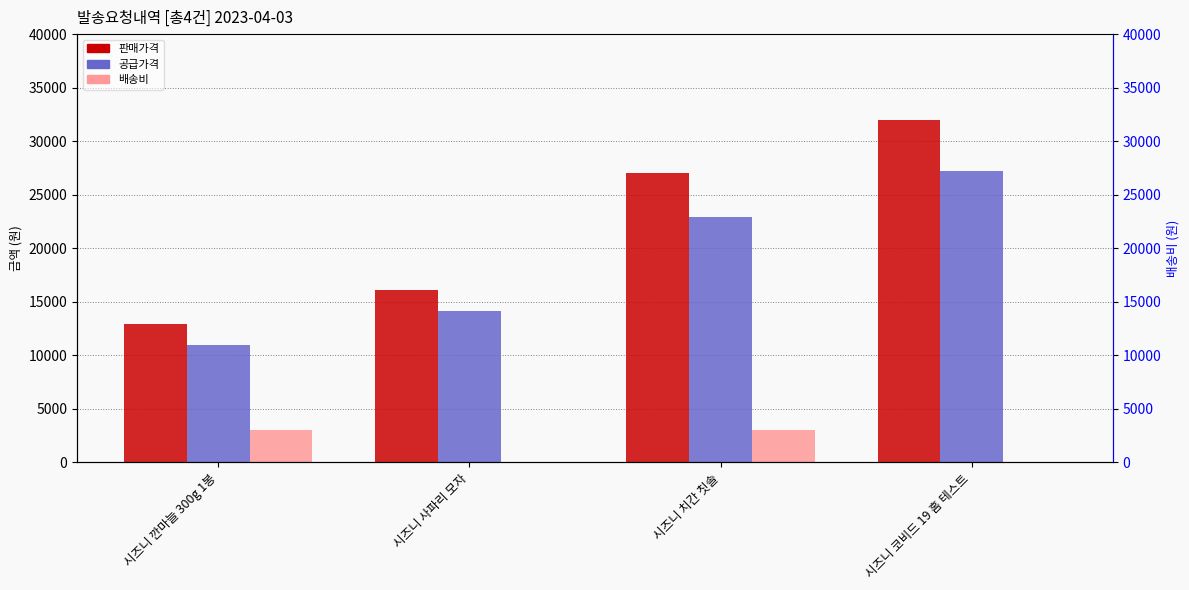

Are the bars grouped side by side (vs. stacked)?

Yes